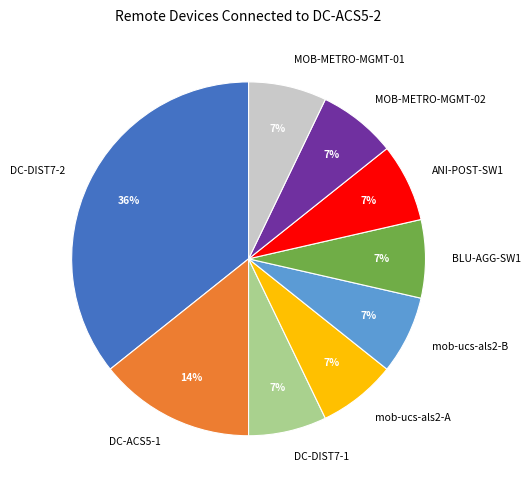

The mob-ucs-als2-B slice represents 7% of the pie. True or false?

True